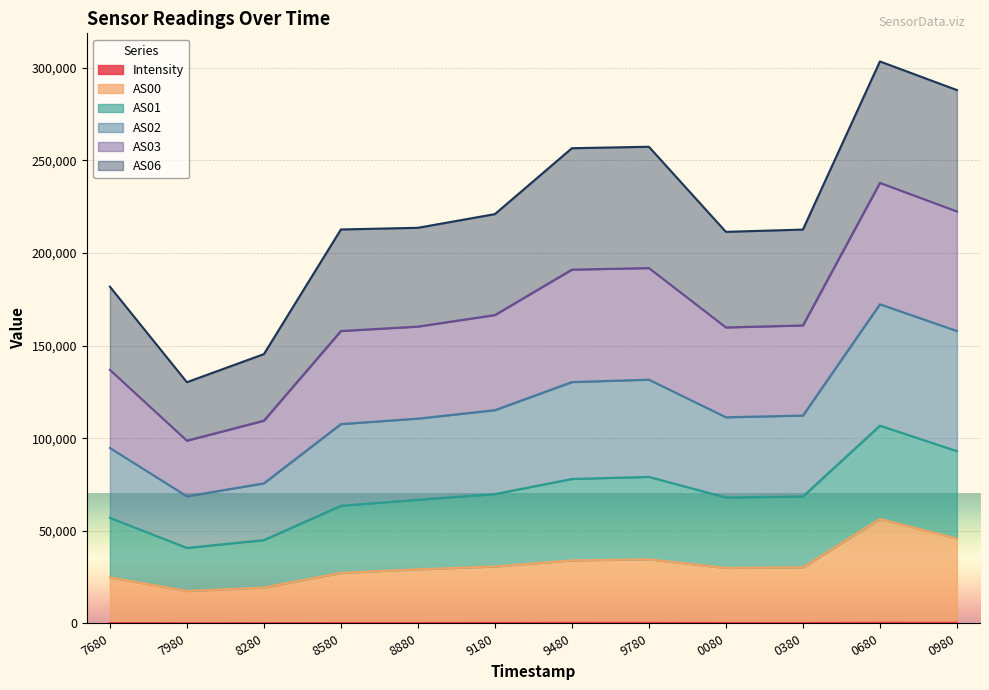

Does the chart display data point markers on the line(s)?

No